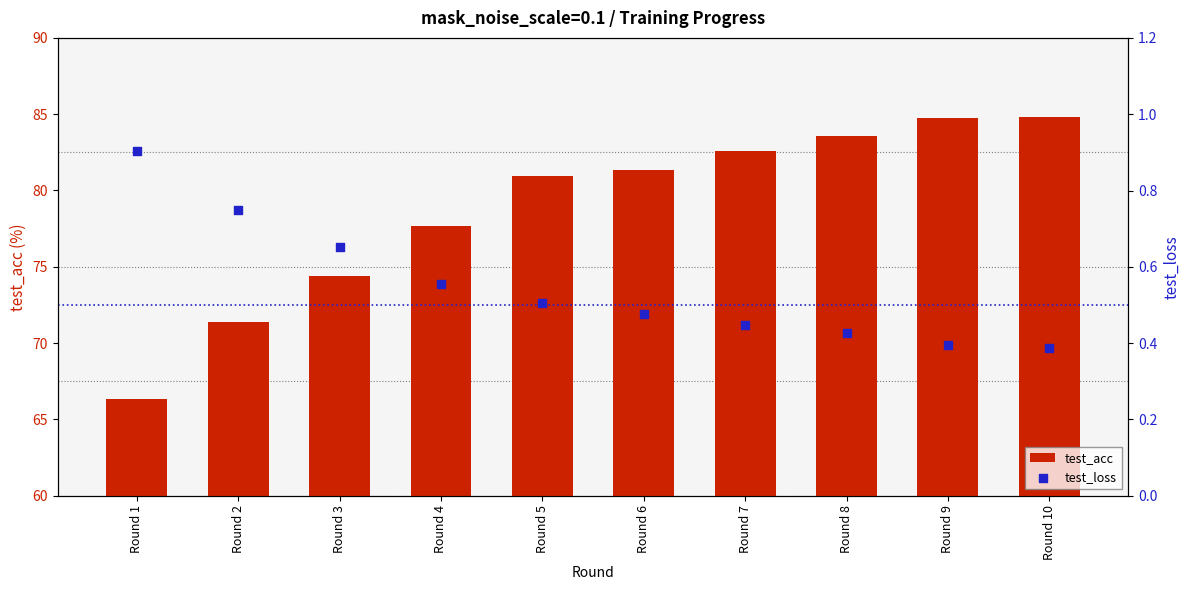

What are all the series names shown in the legend?

test_acc, test_loss